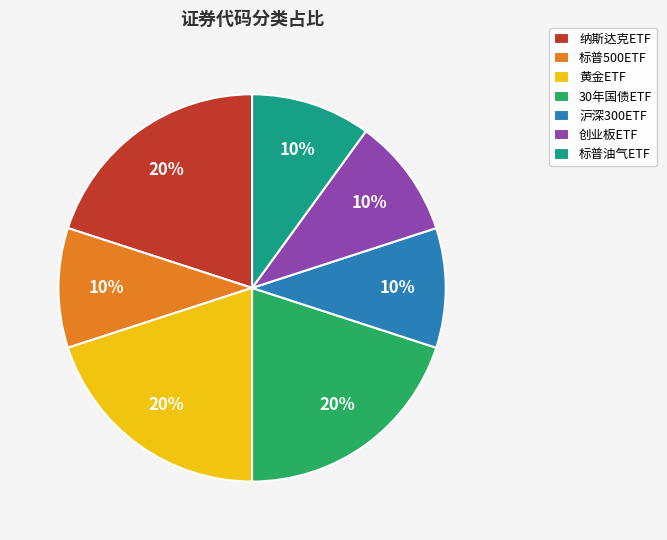

To the nearest percent, what portion does 标普油气ETF represent?

10%